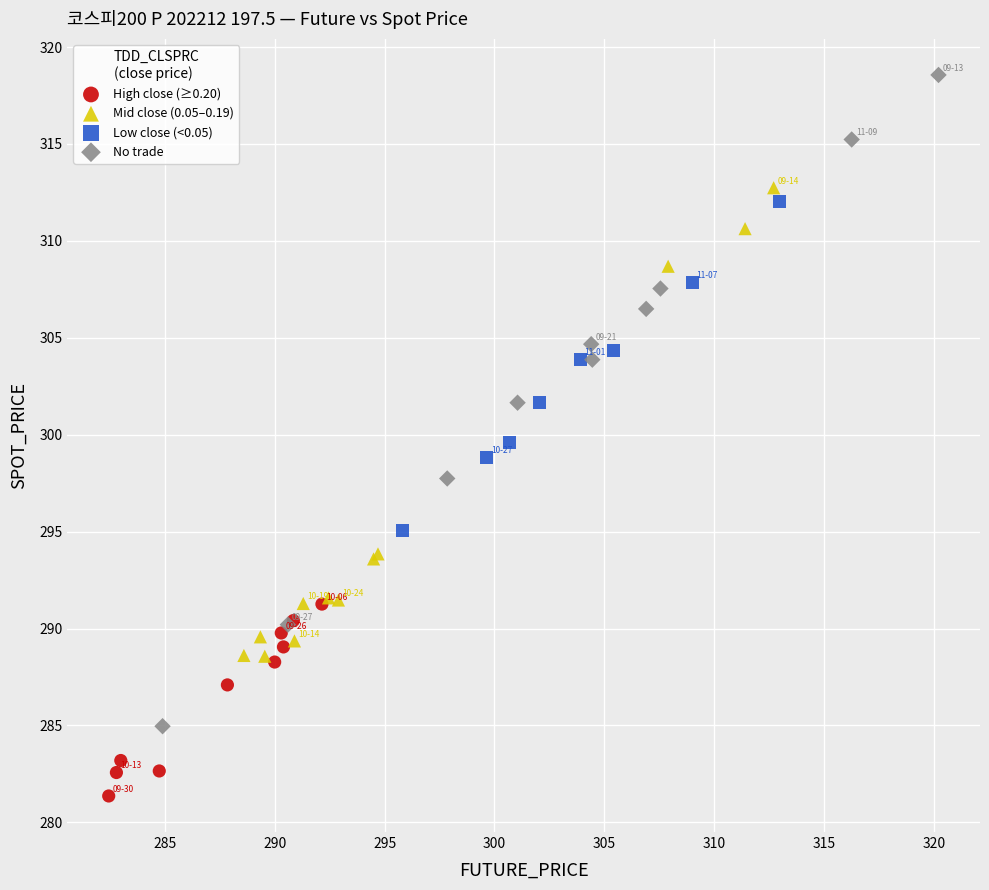

Which series contains the lowest Y value?

High close (≥0.20)